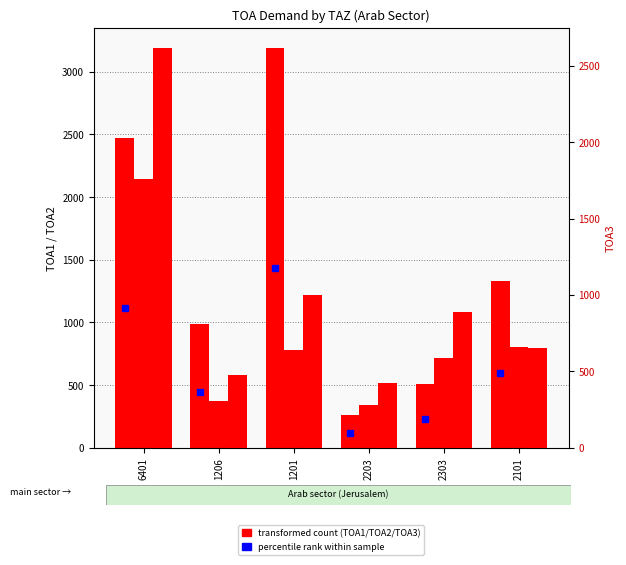

Is it true that TOA3 equals 582.1 at 2203?

False